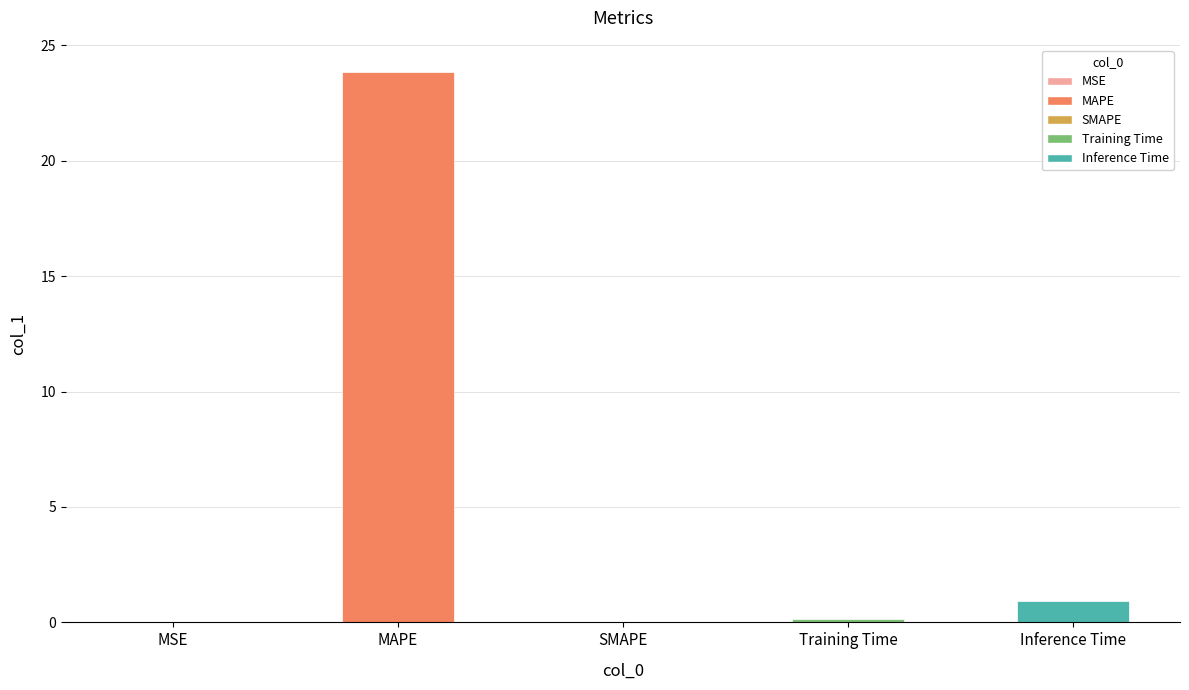

What is the greatest value displayed?

23.8